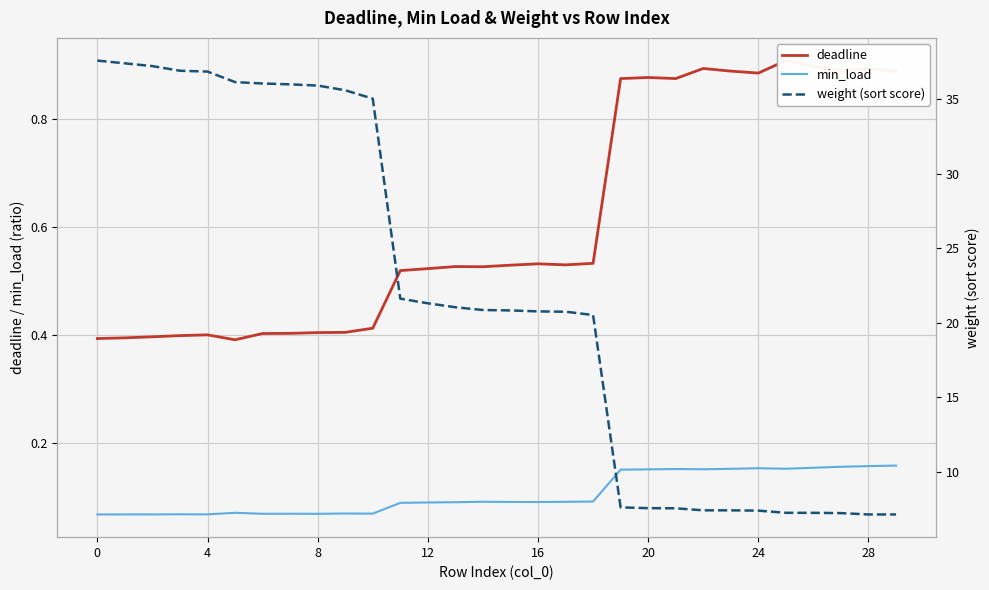

What is the average value of the deadline series?

0.6